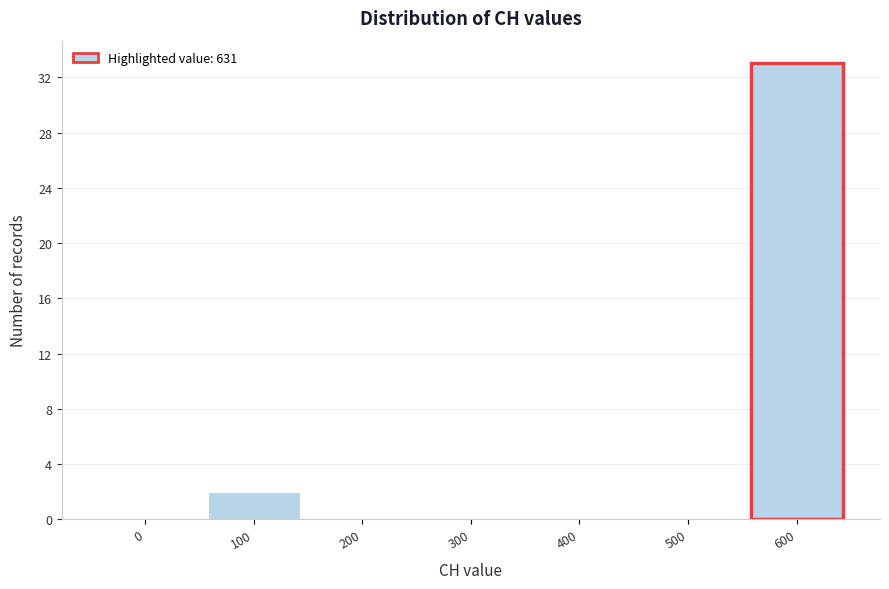

Reading left to right, transcribe all the data shown in this chart.

0=0	100=2	200=0	300=0	400=0	500=0	600=33